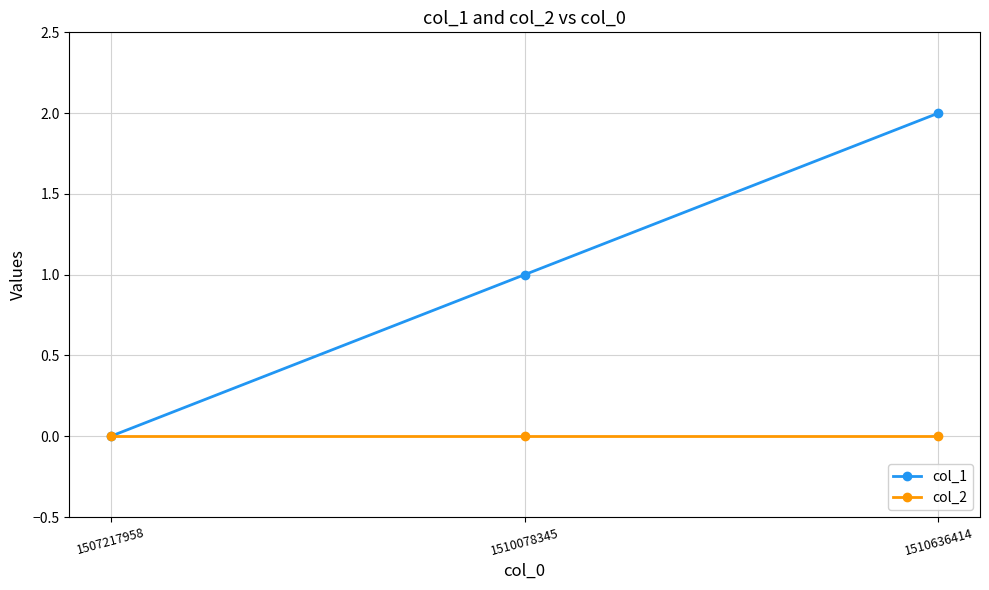

What is the sum of all col_1 values?

3